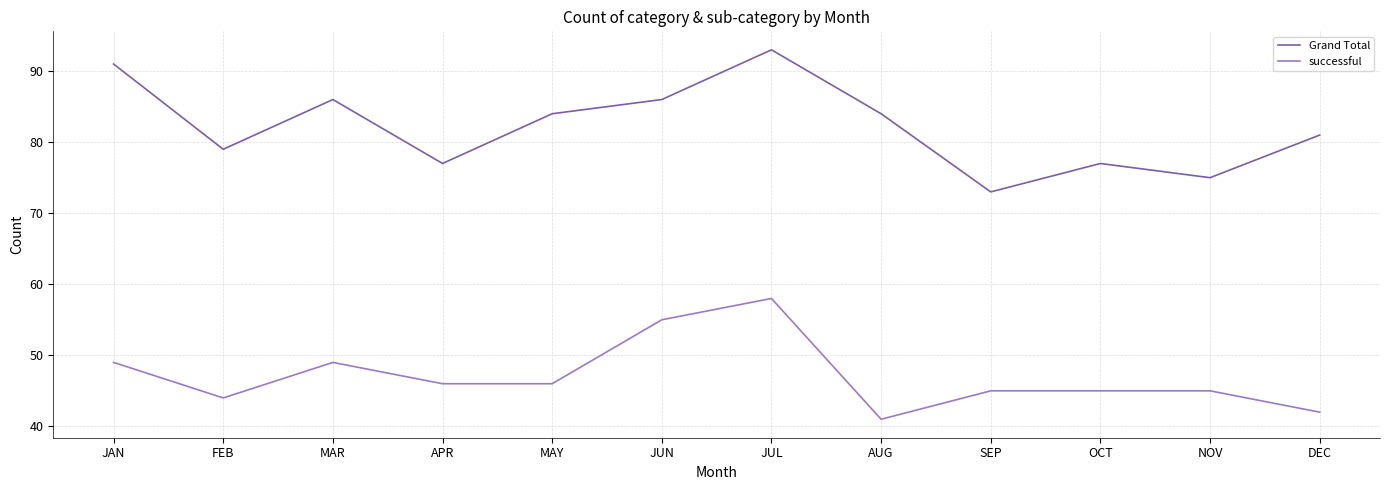

Reading right to left, transcribe all the data shown in this chart.

Grand Total: 81	75	77	73	84	93	86	84	77	86	79	91
successful: 42	45	45	45	41	58	55	46	46	49	44	49